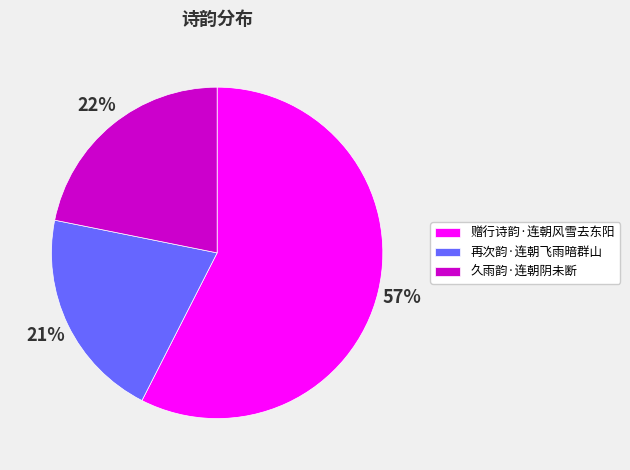

Is there a majority slice in this chart?

Yes